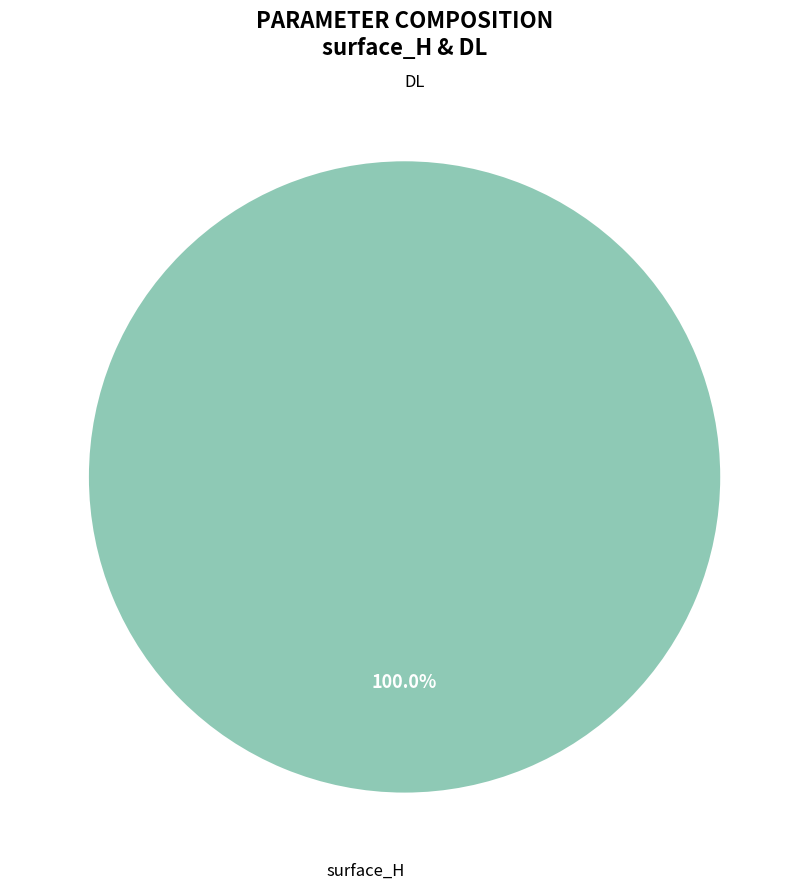

To the nearest percent, what is the difference between the largest and smallest slice percentages?

100%